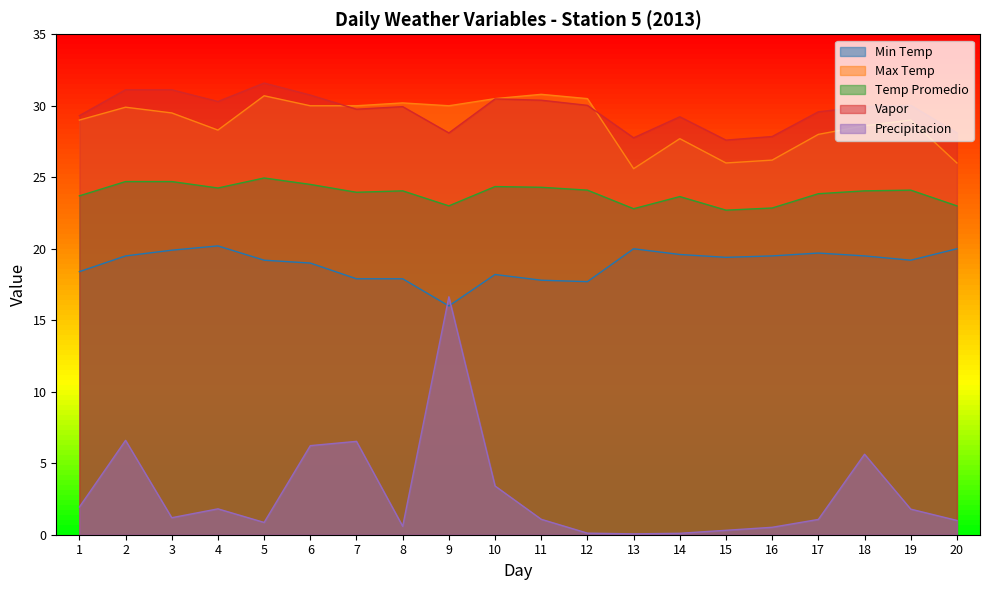

Is it true that Vapor equals 30.0 at 12?

True